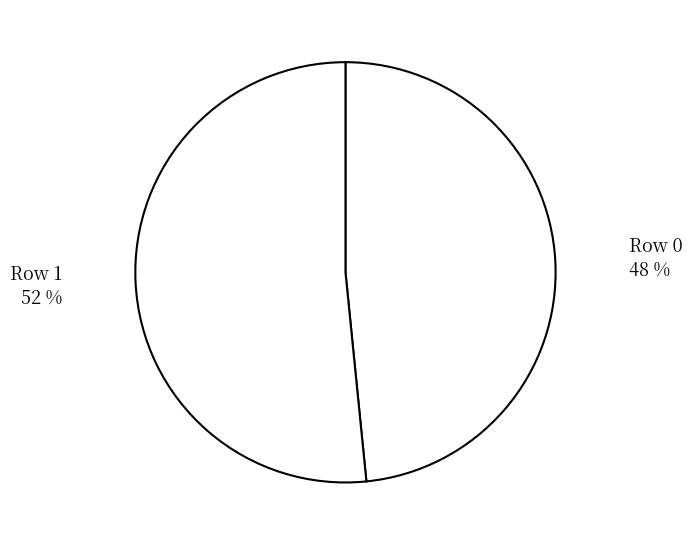

What is the largest slice in the pie chart?

Row 1